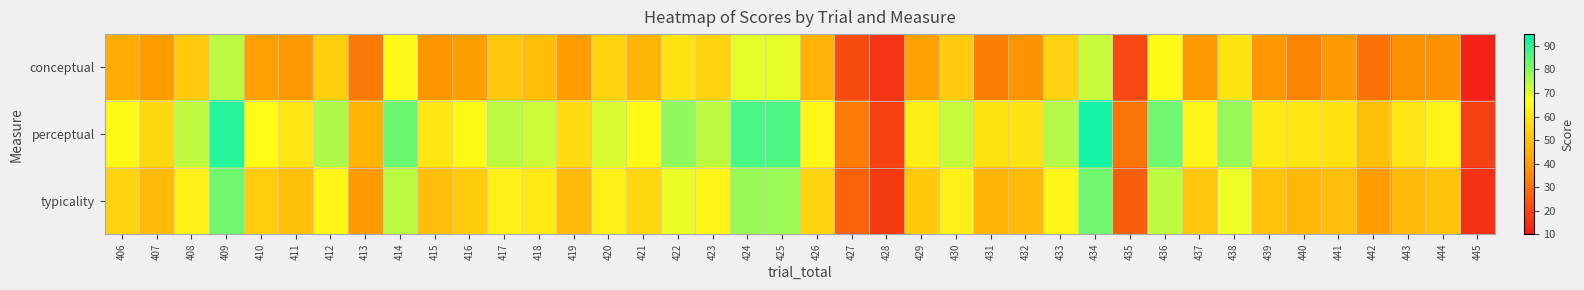

Reading left to right, list all the values displayed in this chart.

conceptual: 406=43.9	407=39.4	408=52.3	409=74.4	410=40.3	411=39.1	412=53.3	413=31.5	414=65.5	415=37.6	416=40.1	417=51.5	418=49.0	419=39.4	420=54.8	421=46.2	422=59.0	423=54.7	424=69.5	425=69.2	426=44.9	427=21.3	428=16.2	429=40.8	430=52.2	431=32.8	432=37.5	433=54.0	434=72.9	435=20.4	436=65.5	437=38.8	438=59.1	439=38.2	440=33.8	441=38.5	442=30.2	443=36.8	444=37.2	445=11.9
perceptual: 406=65.1	407=56.5	408=73.6	409=90.9	410=65.8	411=59.5	412=75.4	413=46.0	414=82.8	415=60.0	416=65.1	417=73.9	418=72.3	419=56.9	420=71.0	421=65.2	422=79.0	423=74.0	424=86.5	425=86.1	426=64.7	427=31.6	428=18.9	429=62.4	430=73.0	431=59.3	432=58.8	433=74.8	434=92.4	435=30.4	436=82.5	437=64.0	438=78.3	439=61.4	440=60.0	441=58.7	442=49.4	443=59.6	444=63.5	445=18.5
typicality: 406=54.5	407=47.9	408=63.0	409=82.7	410=53.0	411=49.3	412=64.4	413=38.7	414=74.1	415=48.8	416=52.6	417=62.7	418=60.7	419=48.1	420=62.9	421=55.7	422=69.0	423=64.4	424=78.0	425=77.7	426=54.8	427=26.5	428=17.5	429=51.6	430=62.6	431=46.1	432=48.1	433=64.4	434=82.7	435=25.4	436=74.0	437=51.4	438=68.7	439=49.8	440=46.9	441=48.6	442=39.8	443=48.2	444=50.3	445=15.2